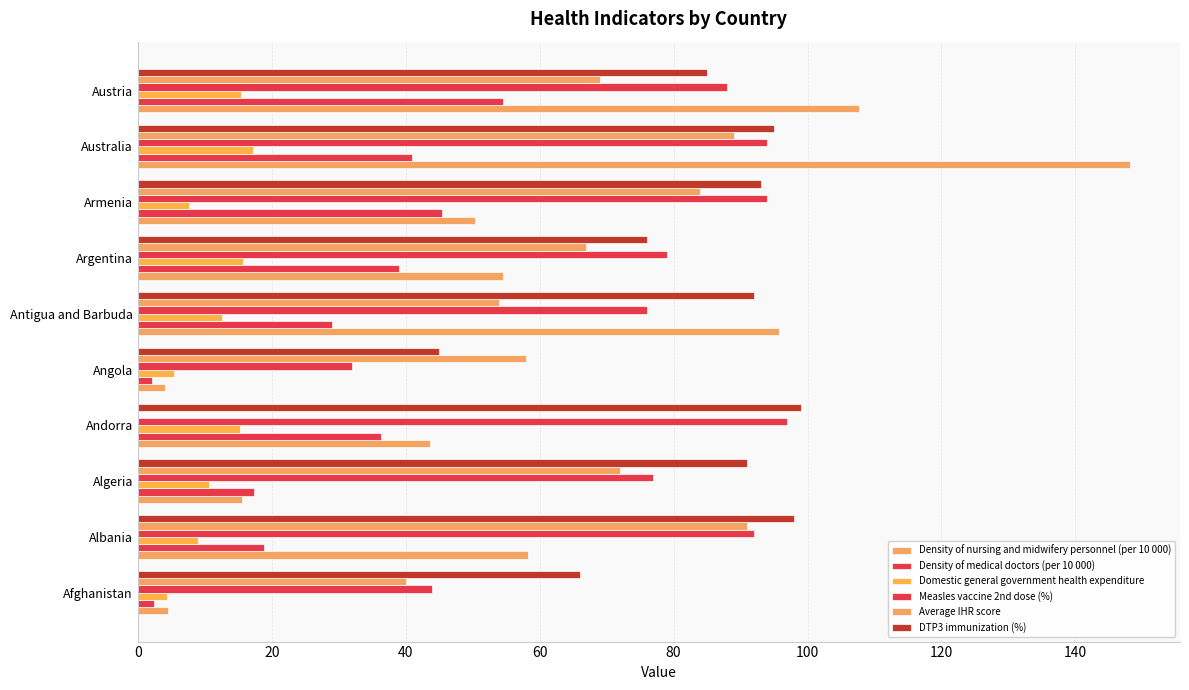

How many categories are shown in the chart?

10